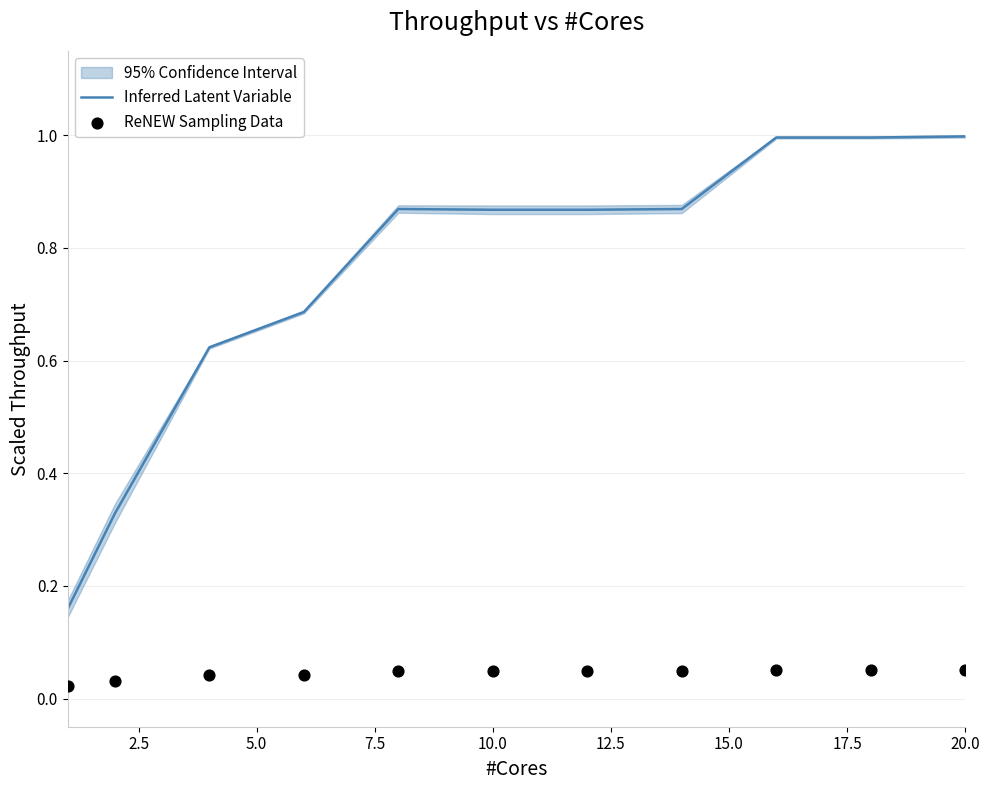

What are all the series names shown in the legend?

Inferred Latent Variable, ReNEW Sampling Data